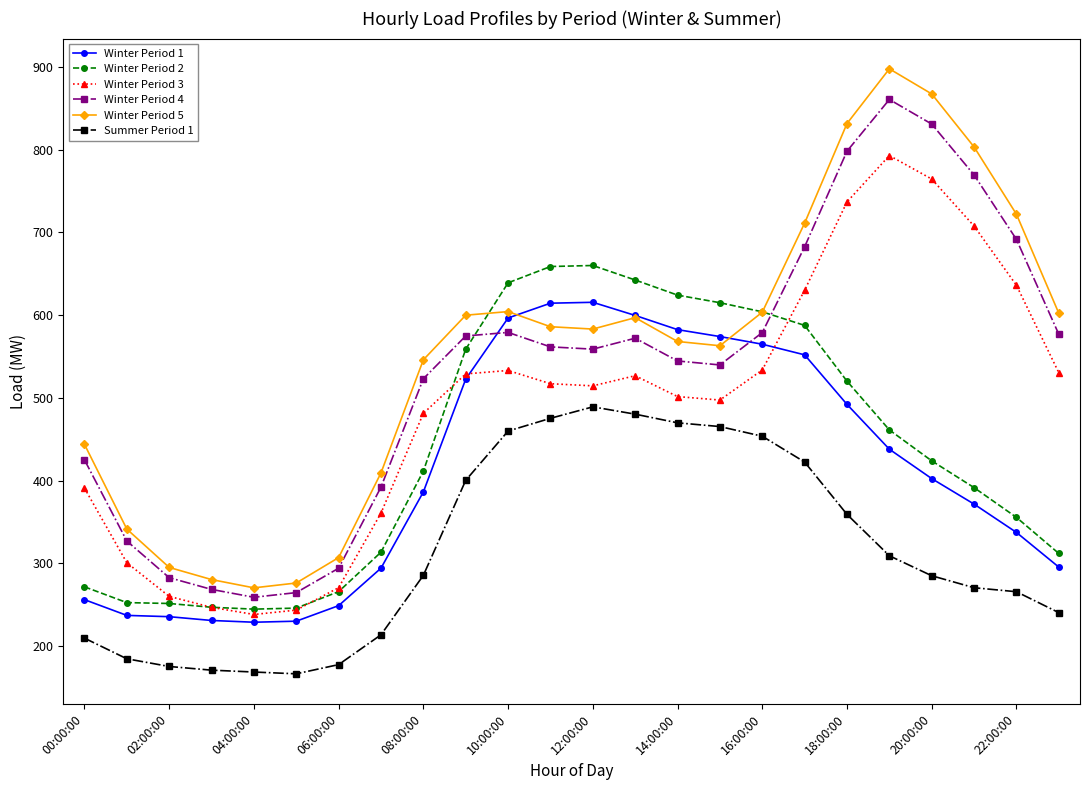

True or false: Winter Period 5 and Winter Period 3 cross at least once.

False